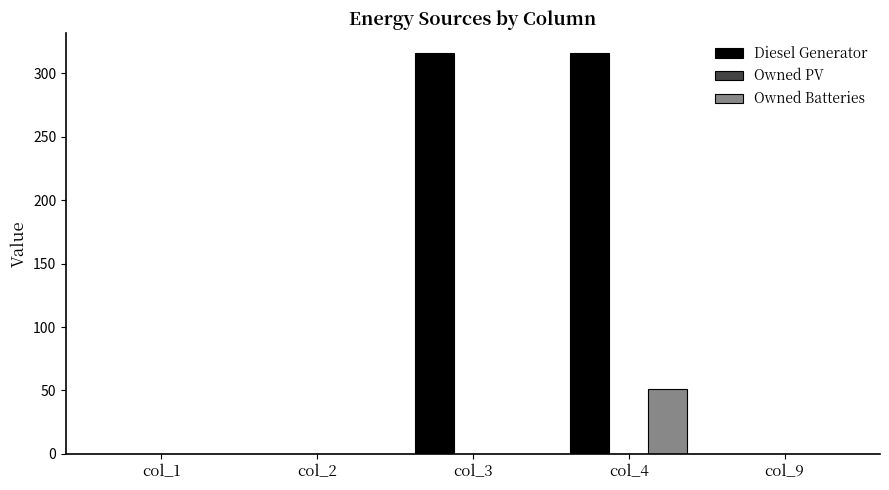

Which series has the largest total across all categories?

Diesel Generator